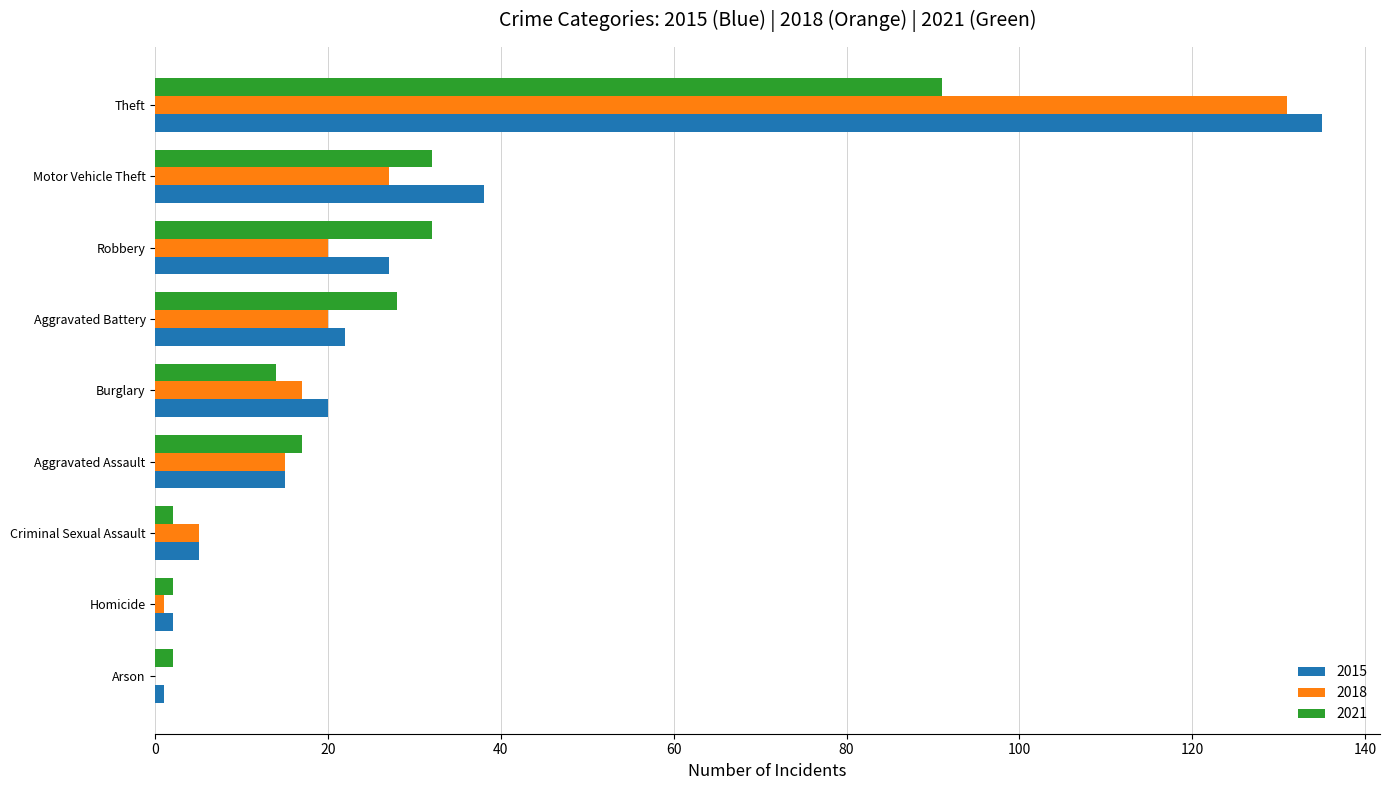

What is the sum of all 2015 values?

265